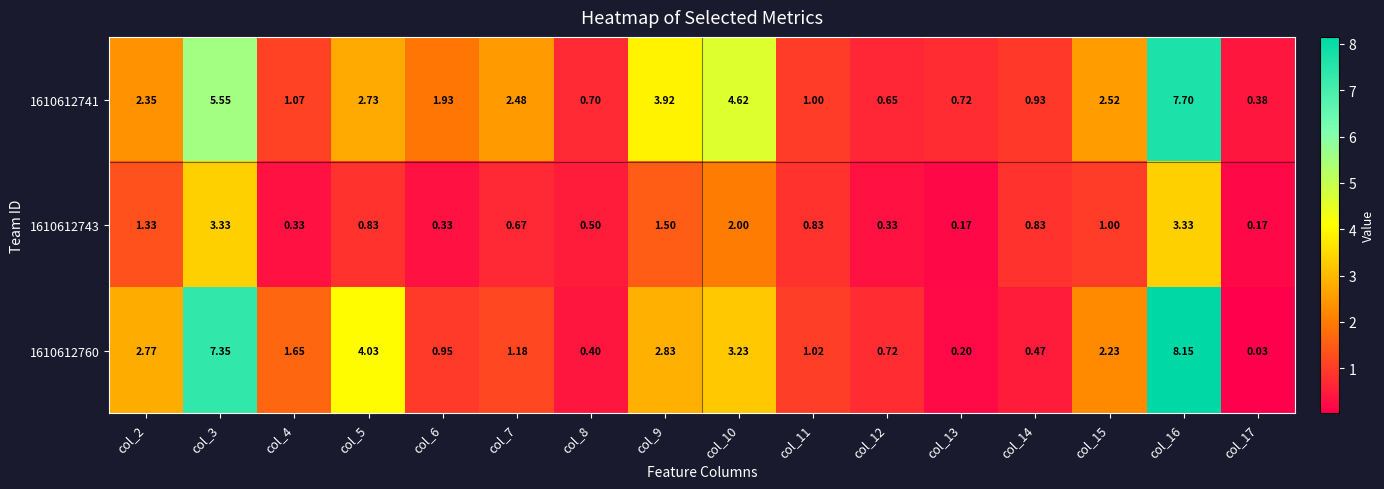

List the series in order of their peak value, highest first.

1610612760, 1610612741, 1610612743